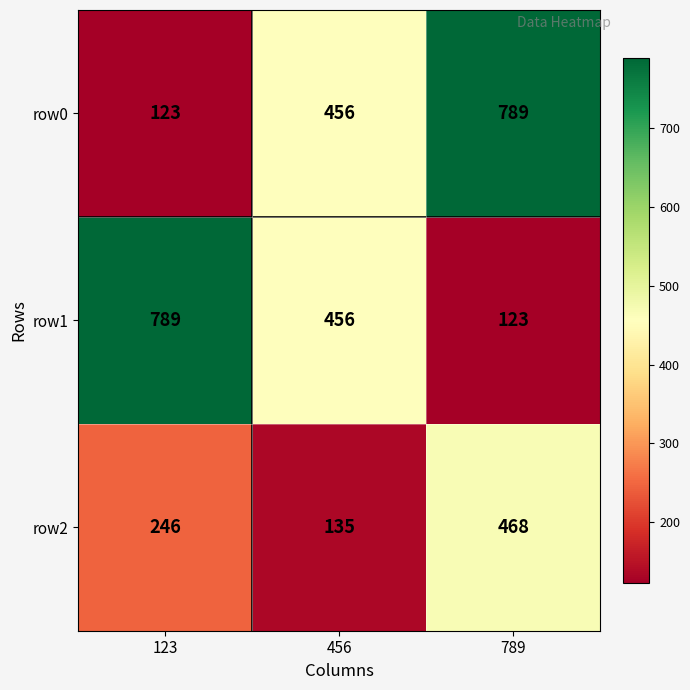

Count the row0 values in the range 123 to 789.

3